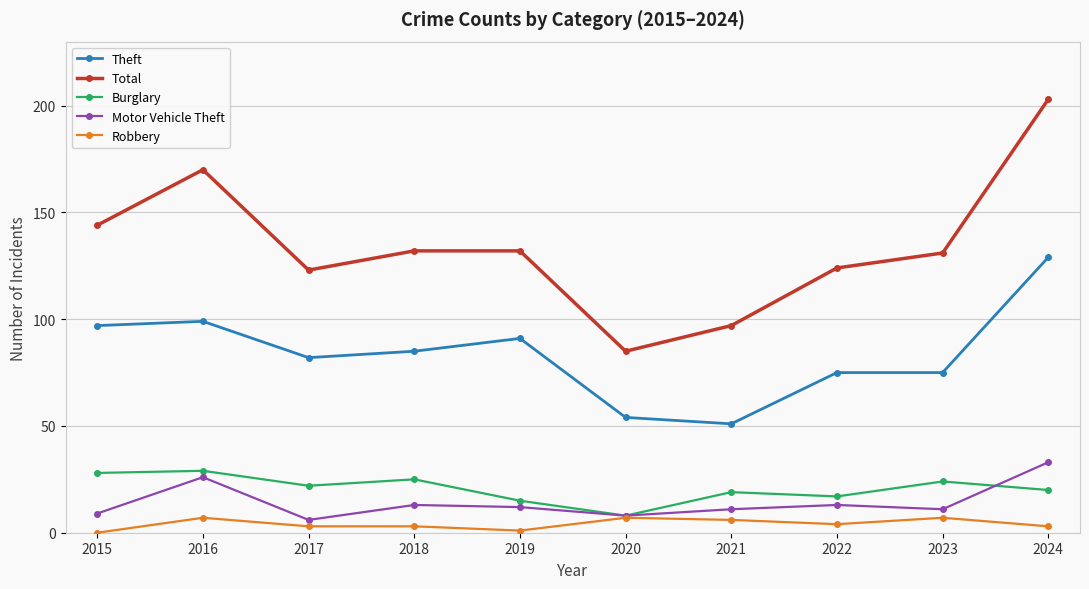

True or false: Motor Vehicle Theft and Total intersect in this chart.

False